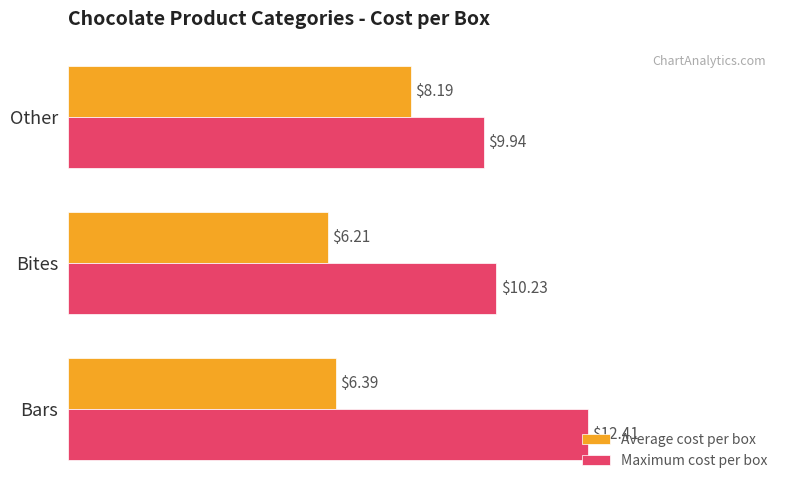

At how many categories does at least one series exceed 6?

3